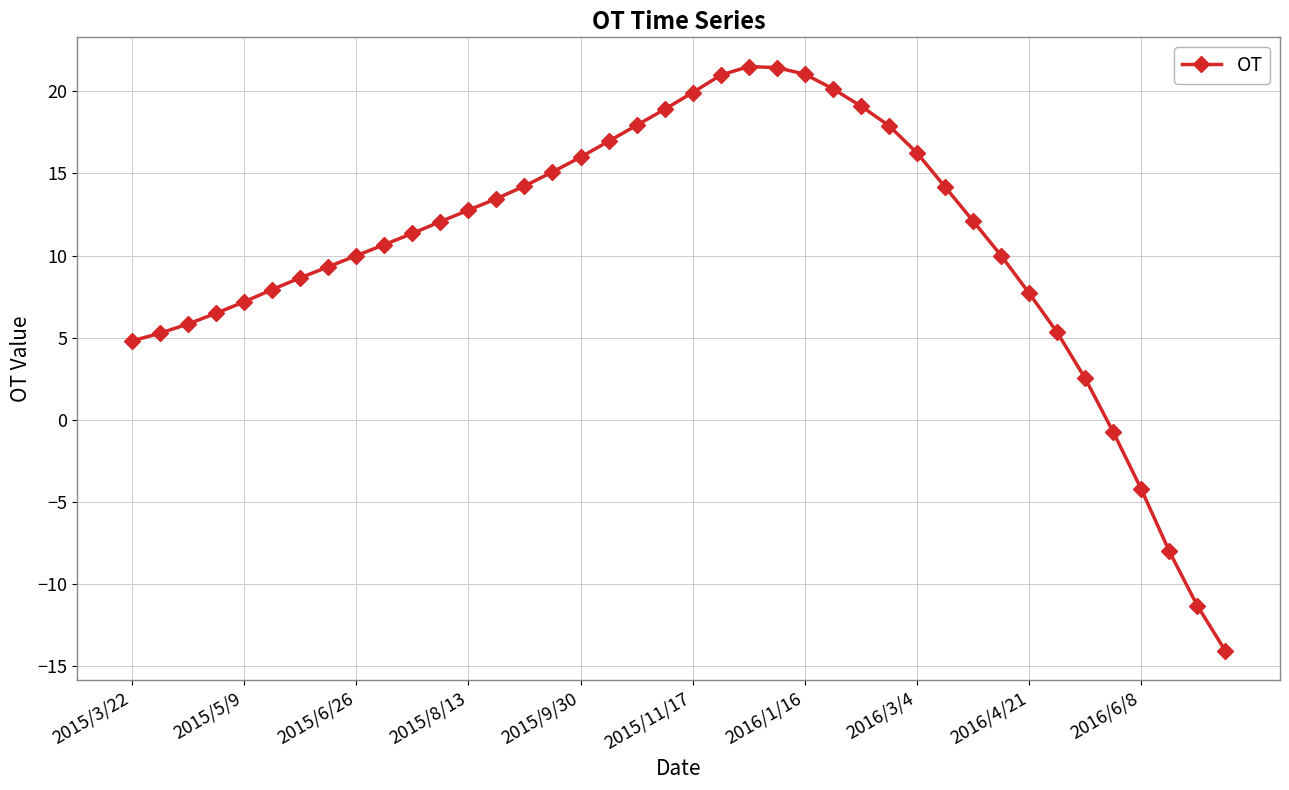

What is the greatest value displayed?

21.5